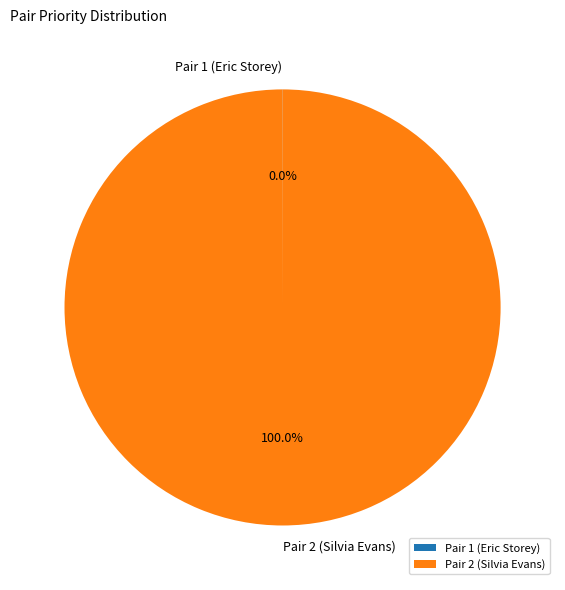

What percentage is the Pair 2 (Silvia Evans) slice, to the nearest percent?

100%